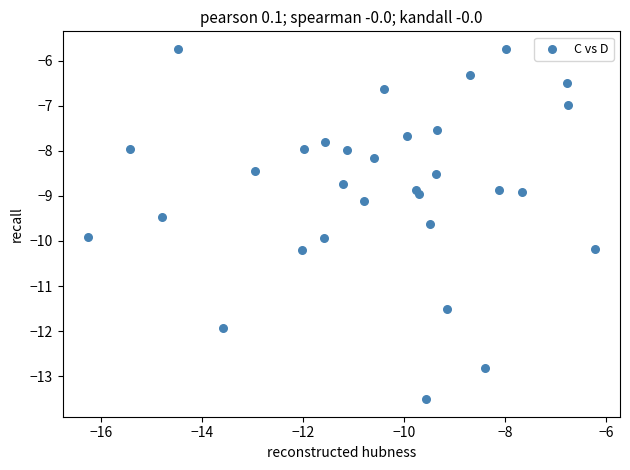

What is the range of Y values (max minus min)?

7.8